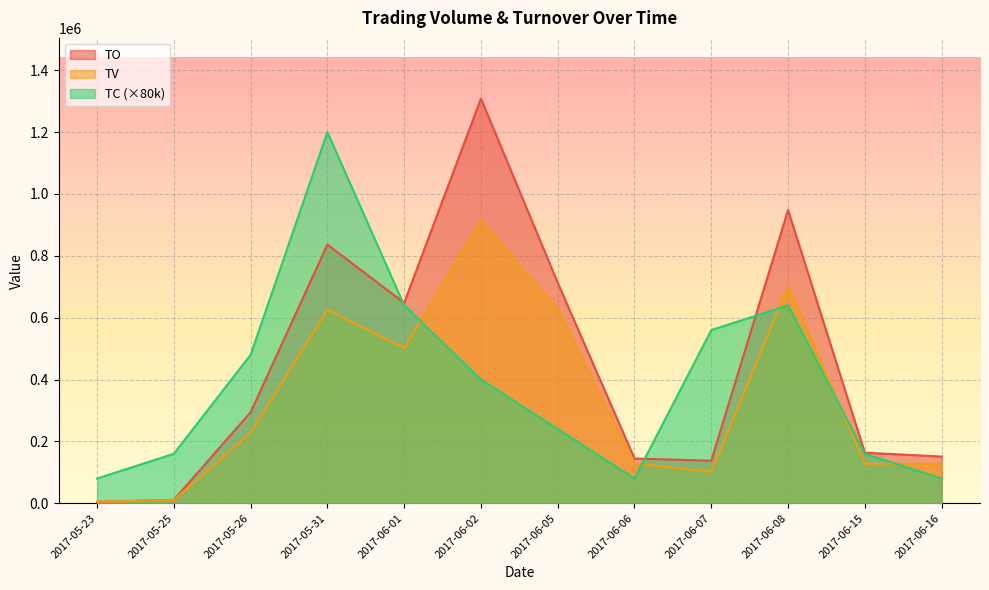

Reading left to right, transcribe all the data shown in this chart.

TO: 4500	10950	294190	836390	647990	1308450	713080	144640	137550	948220	163400	151040
TV: 5000	10000	228000	626000	502000	915000	628000	128000	102000	702000	128000	128000
TC: 80000	160000	480000	1200000	640000	400000	240000	80000	560000	640000	160000	80000